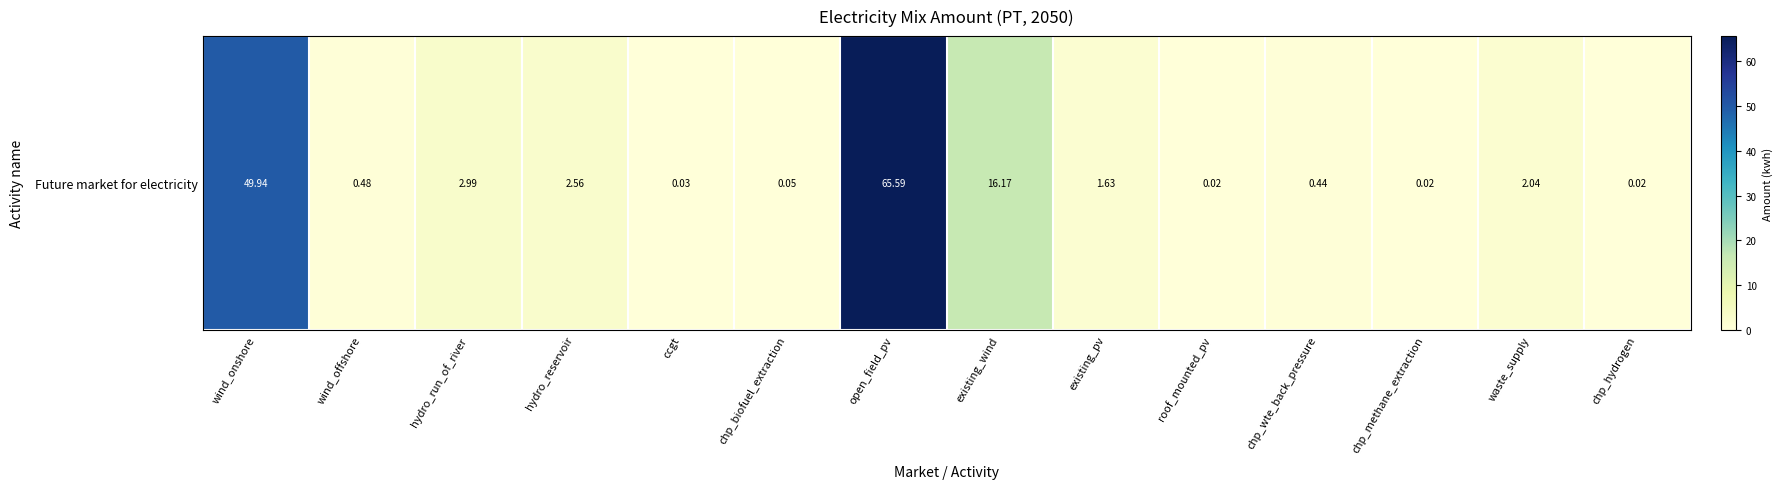

List the labels in order of value, smallest first.

chp_hydrogen, roof_mounted_pv, chp_methane_extraction, ccgt, chp_biofuel_extraction, chp_wte_back_pressure, wind_offshore, existing_pv, waste_supply, hydro_reservoir, hydro_run_of_river, existing_wind, wind_onshore, open_field_pv